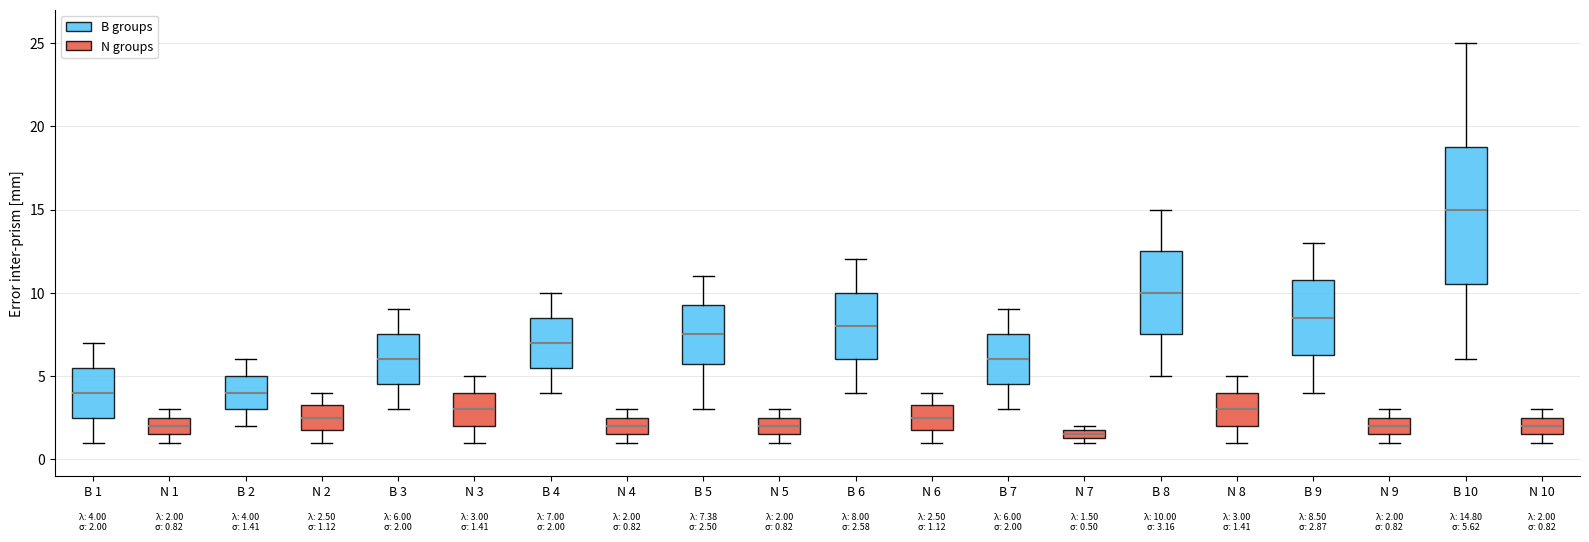

Which box has the highest median line?

B 10